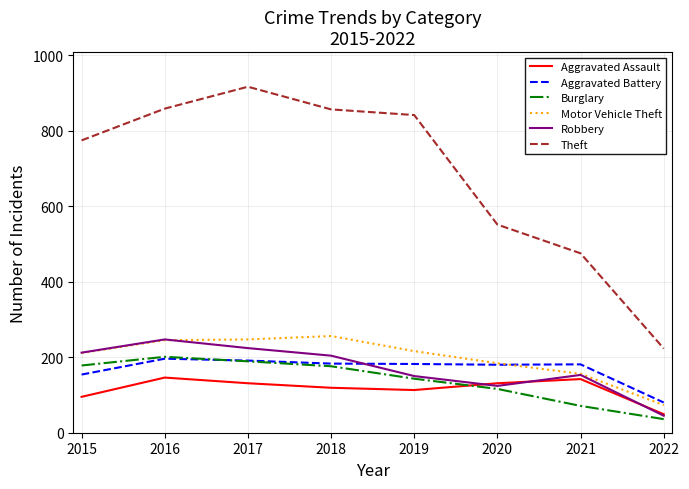

What are all the series names shown in the legend?

Aggravated Assault, Aggravated Battery, Burglary, Motor Vehicle Theft, Robbery, Theft